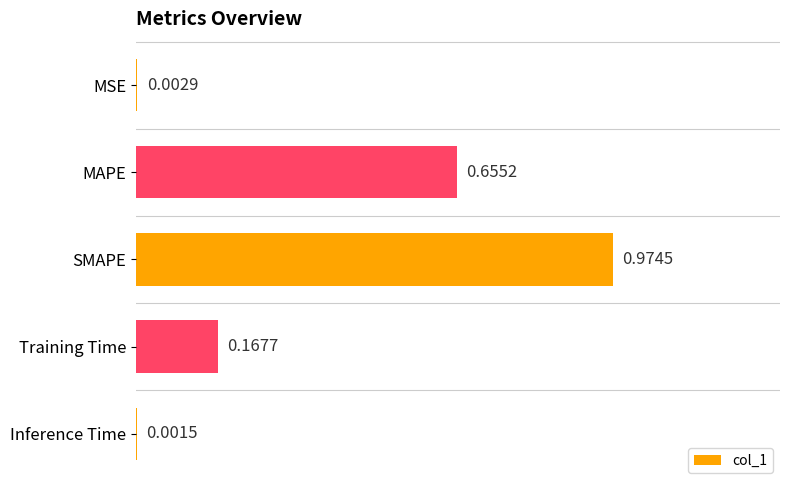

At which category does the chart reach its peak across all series?

SMAPE